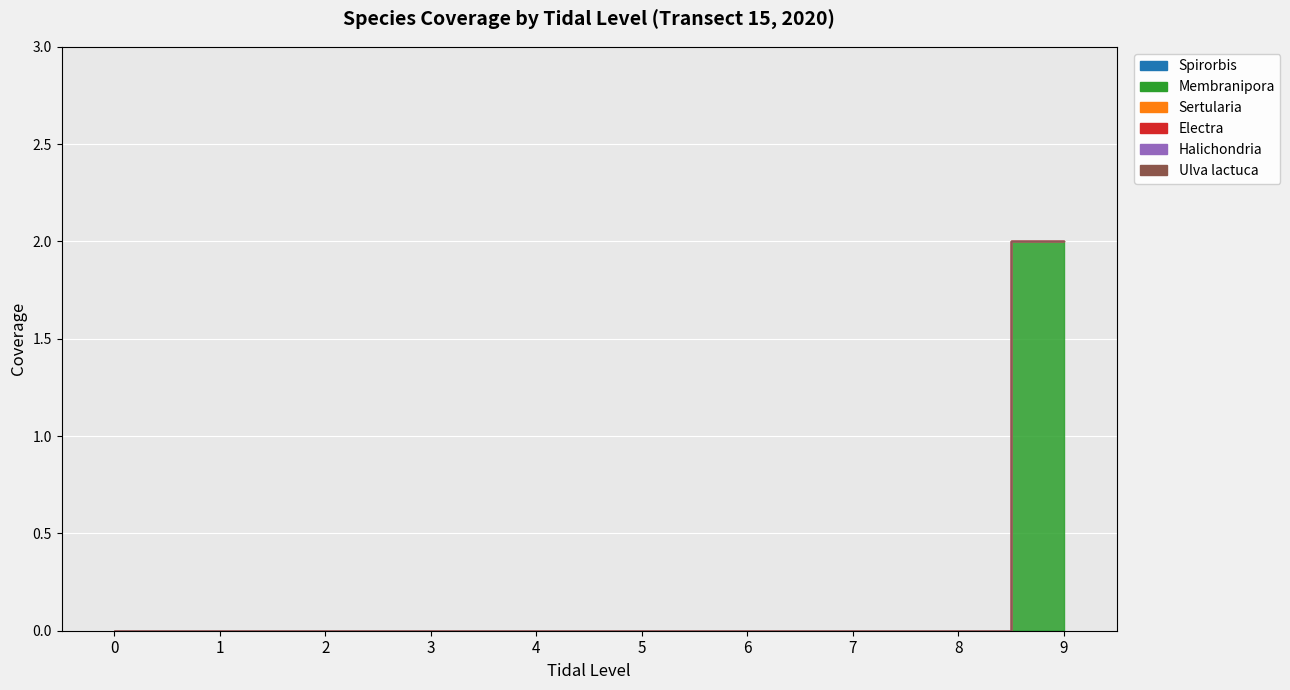

Reading left to right, what are all the values shown in this chart?

Spirorbis: 0=0	1=0	2=0	3=0	4=0	5=0	6=0	7=0	8=0	9=0
Membranipora: 0=0	1=0	2=0	3=0	4=0	5=0	6=0	7=0	8=0	9=2
Sertularia: 0=0	1=0	2=0	3=0	4=0	5=0	6=0	7=0	8=0	9=0
Electra: 0=0	1=0	2=0	3=0	4=0	5=0	6=0	7=0	8=0	9=0
Halichondria: 0=0	1=0	2=0	3=0	4=0	5=0	6=0	7=0	8=0	9=0
Ulva lactuca: 0=0	1=0	2=0	3=0	4=0	5=0	6=0	7=0	8=0	9=0